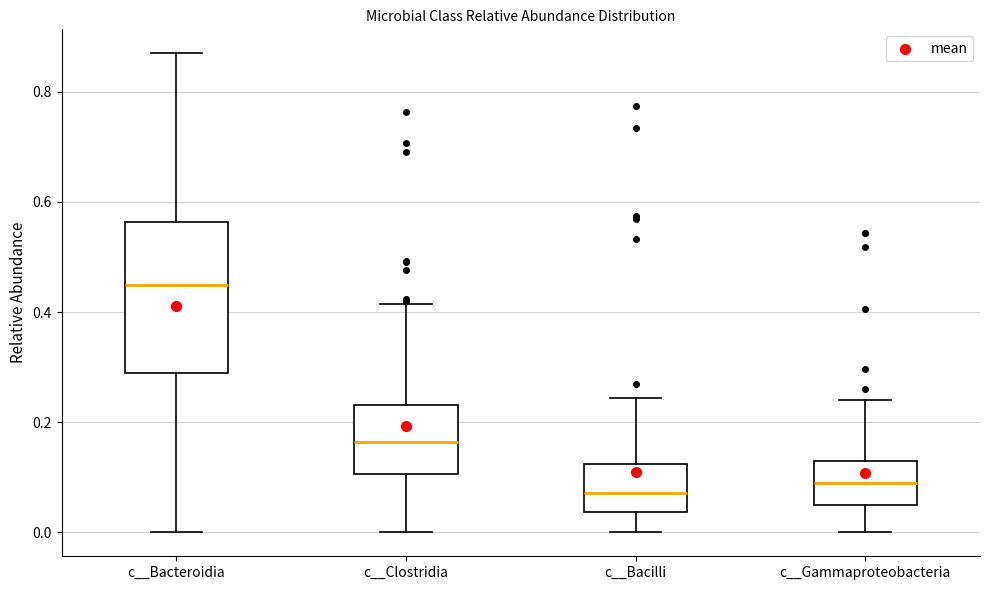

Where is the upper edge of the box for c__Clostridia on the y-axis? The values are not printed on the chart, so give them approximately, as read against the axis.

0.24